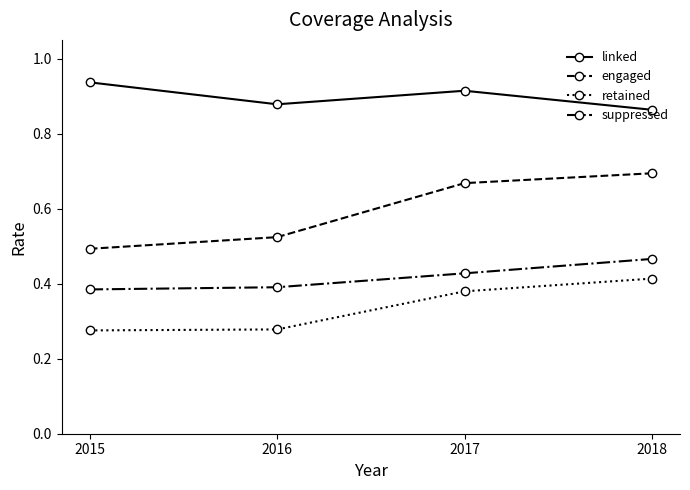

How many lines are shown in the chart?

4